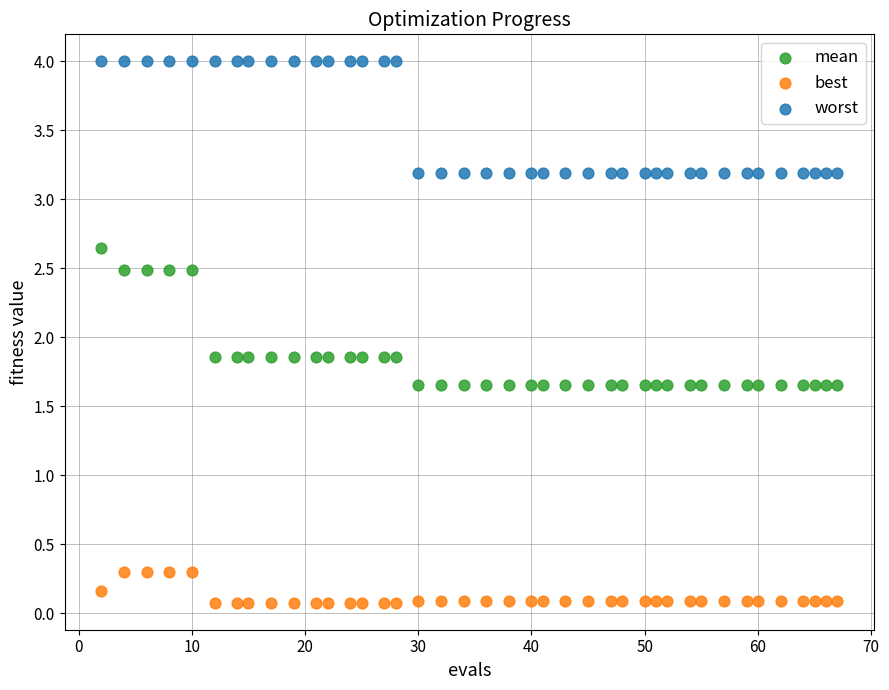

Which series reaches the maximum Y coordinate?

worst